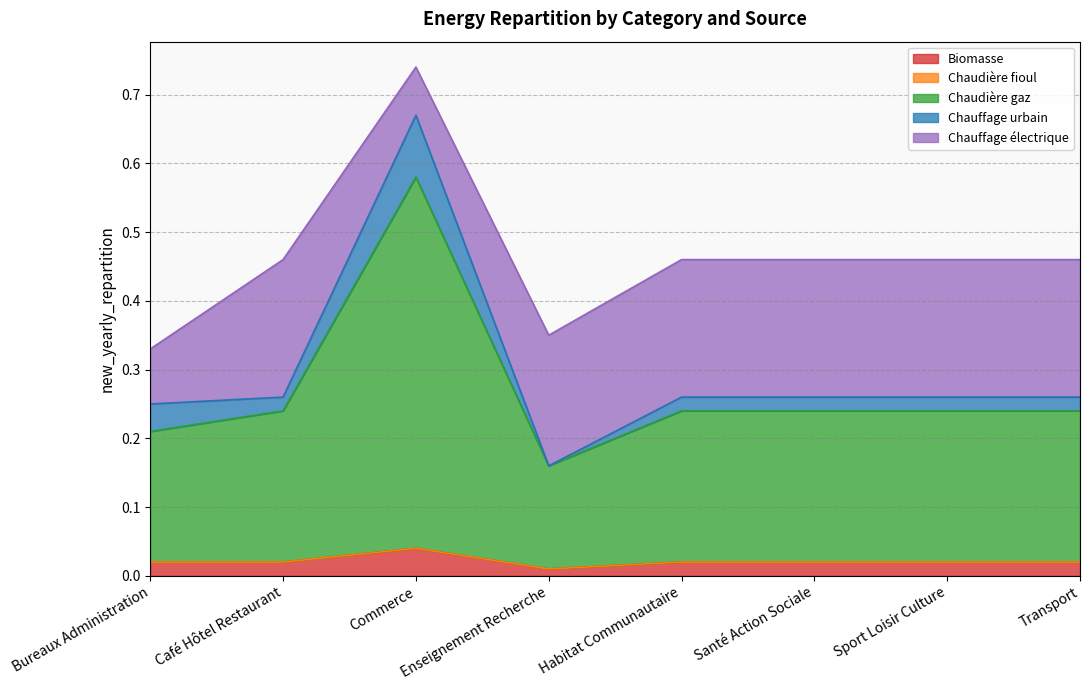

What are all the series names shown in the legend?

Biomasse, Chaudière fioul, Chaudière gaz, Chauffage urbain, Chauffage électrique